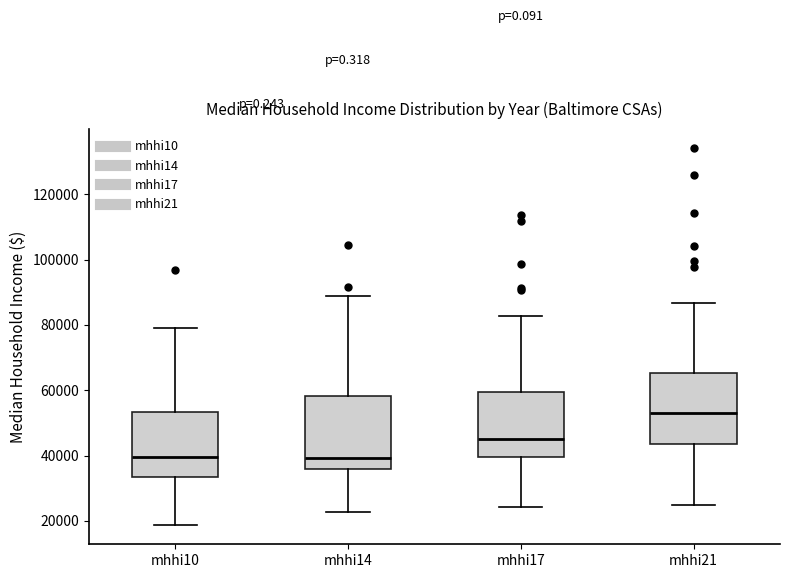

Reading left to right, read every box against the y-axis: the position of its median line, the range the box covers, and the ends of its whiskers. The values are not printed on the chart, so give them approximately, as read against the axis.

mhhi10: median 40000, box 34000 to 54000, whiskers 18000 to 80000
mhhi14: median 40000, box 36000 to 58000, whiskers 22000 to 88000
mhhi17: median 46000, box 40000 to 60000, whiskers 24000 to 82000
mhhi21: median 54000, box 44000 to 66000, whiskers 24000 to 86000